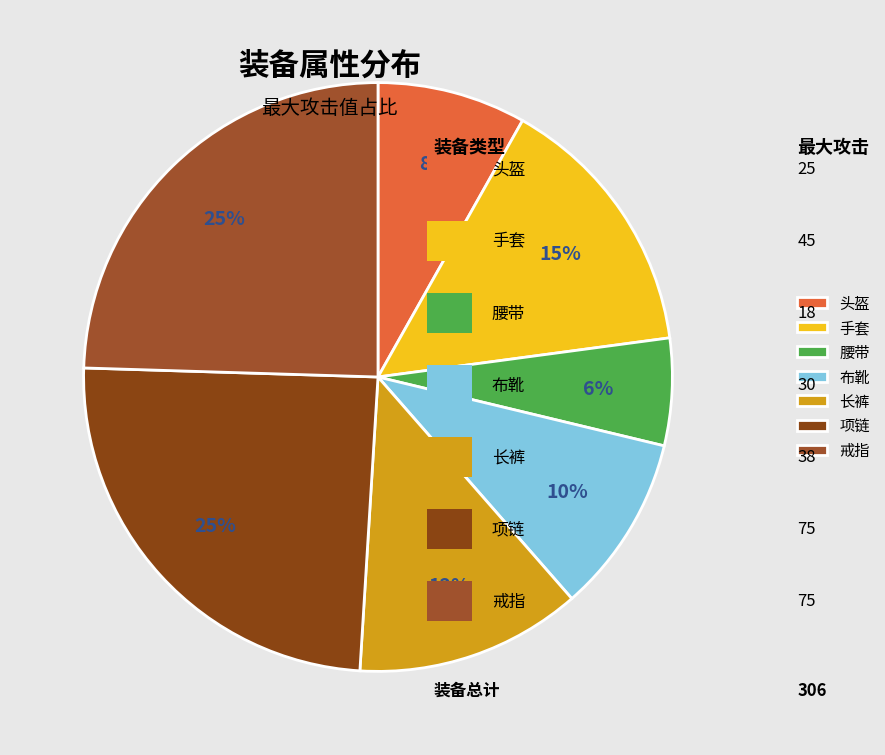

What is the change in value from 头盔 to 手套?

+20